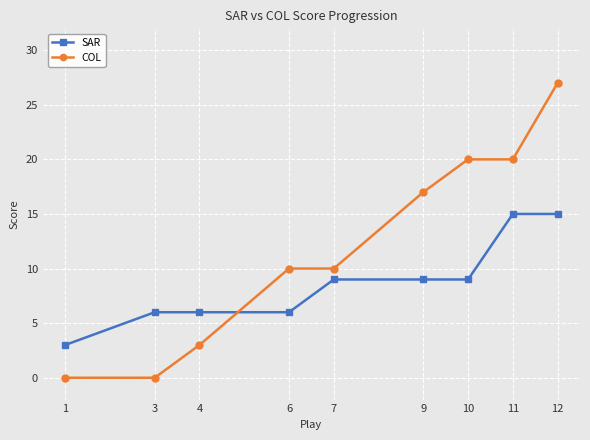

Reading left to right, list all the values displayed in this chart.

SAR: 1=3	3=6	4=6	6=6	7=9	9=9	10=9	11=15	12=15
COL: 1=0	3=0	4=3	6=10	7=10	9=17	10=20	11=20	12=27